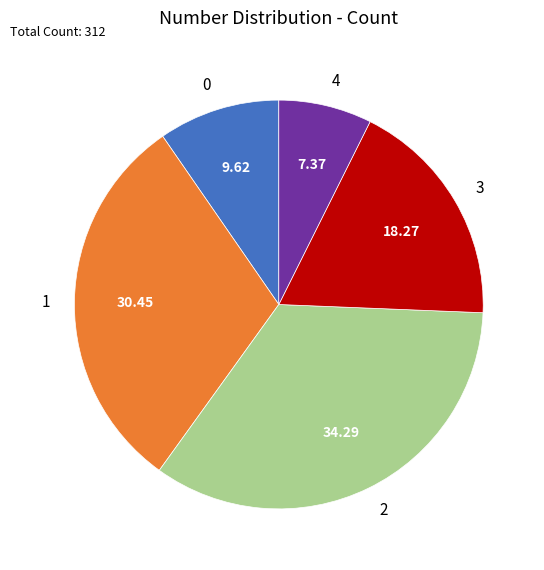

True or false: 0 accounts for 4% of the total.

False